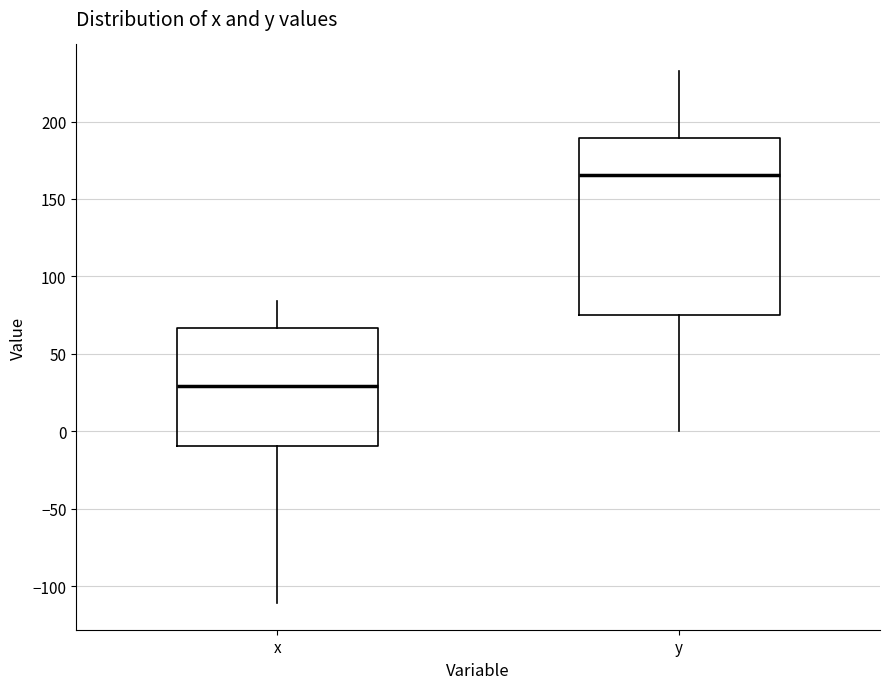

Which box's median line is the lowest?

x